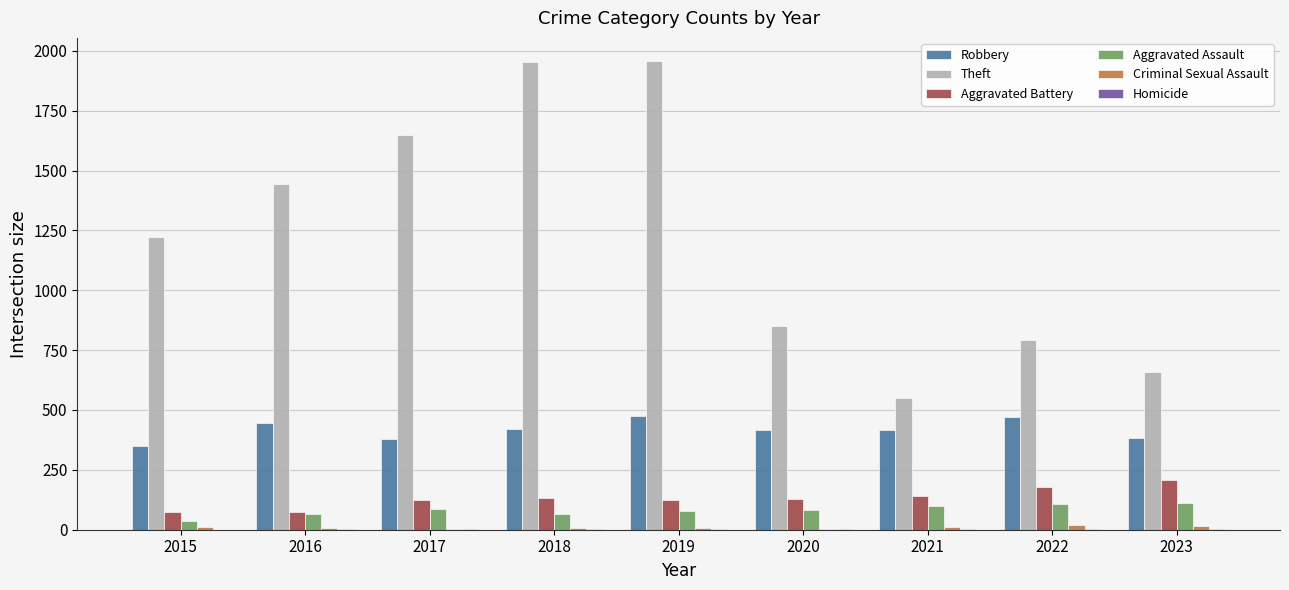

The value of Theft at 2016 is 536. True or false?

False